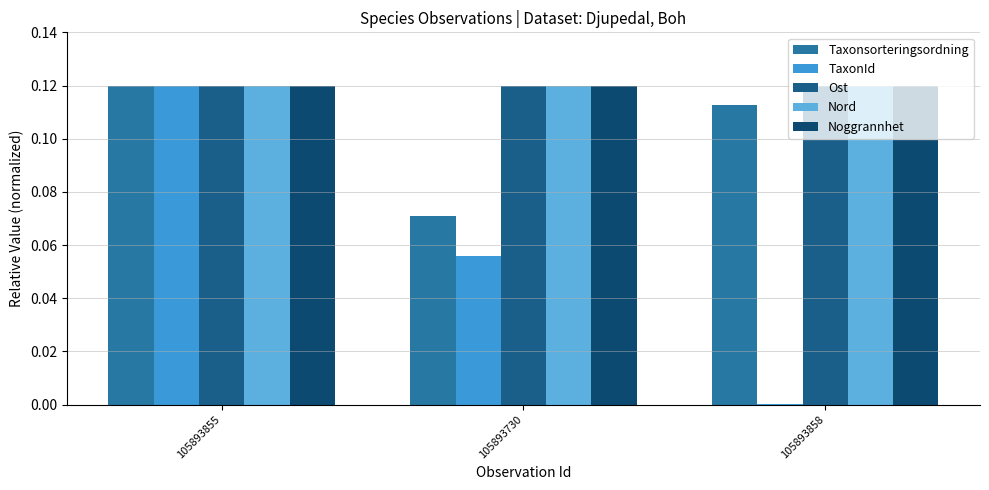

At which label is Nord closest to 0?

105893730